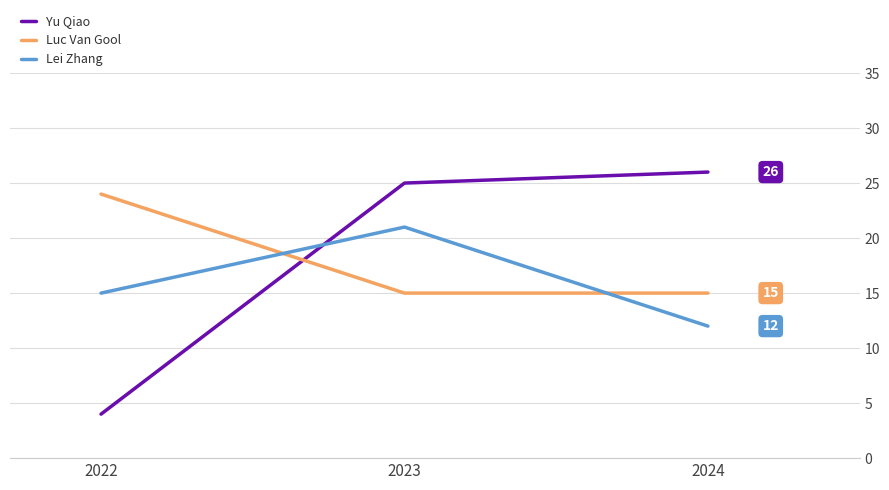

What is the difference between the maximum and minimum values in the Luc Van Gool series?

9